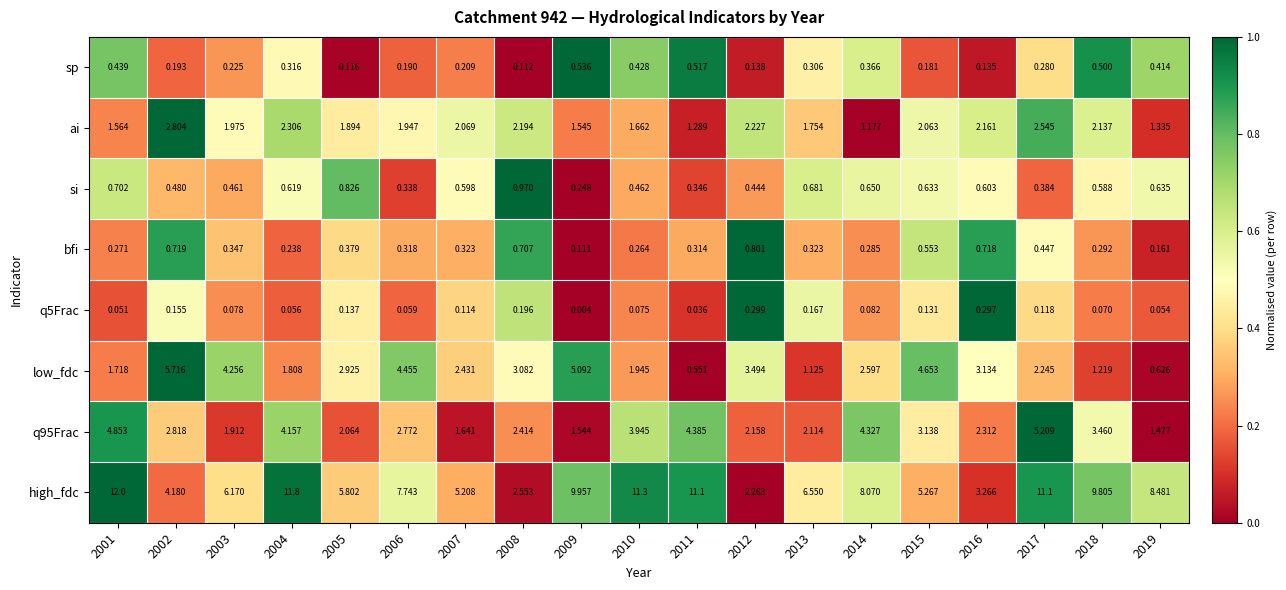

Which series has the largest total across all categories?

high_fdc